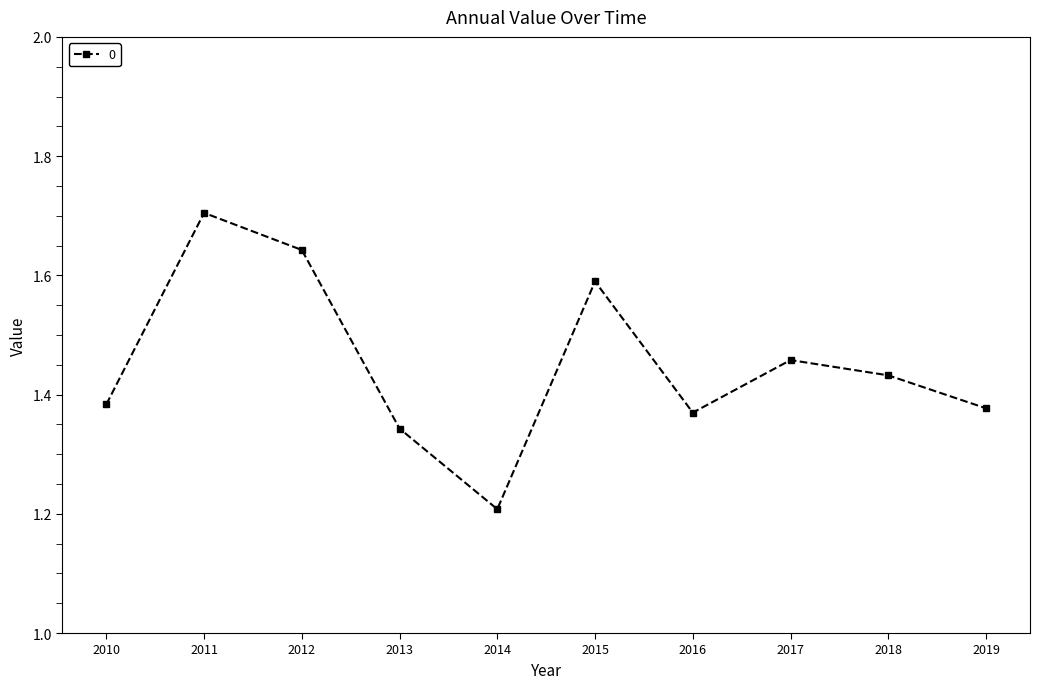

What is the value of the 2nd point from the left?

1.7